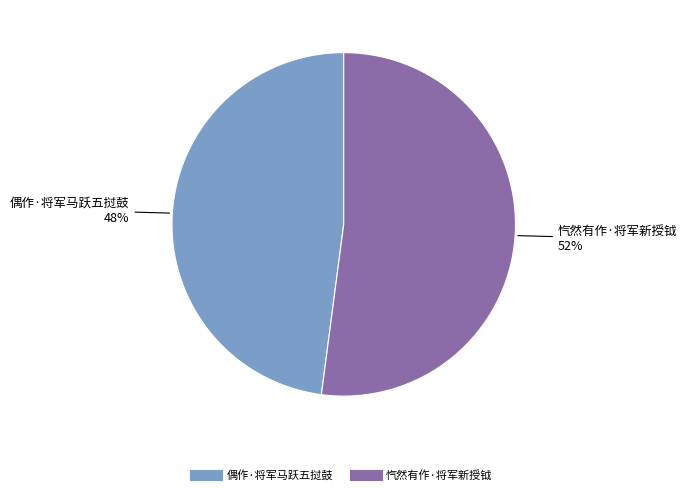

To the nearest percent, what percentage of the pie is 偶作·将军马跃五挝鼓?

48%